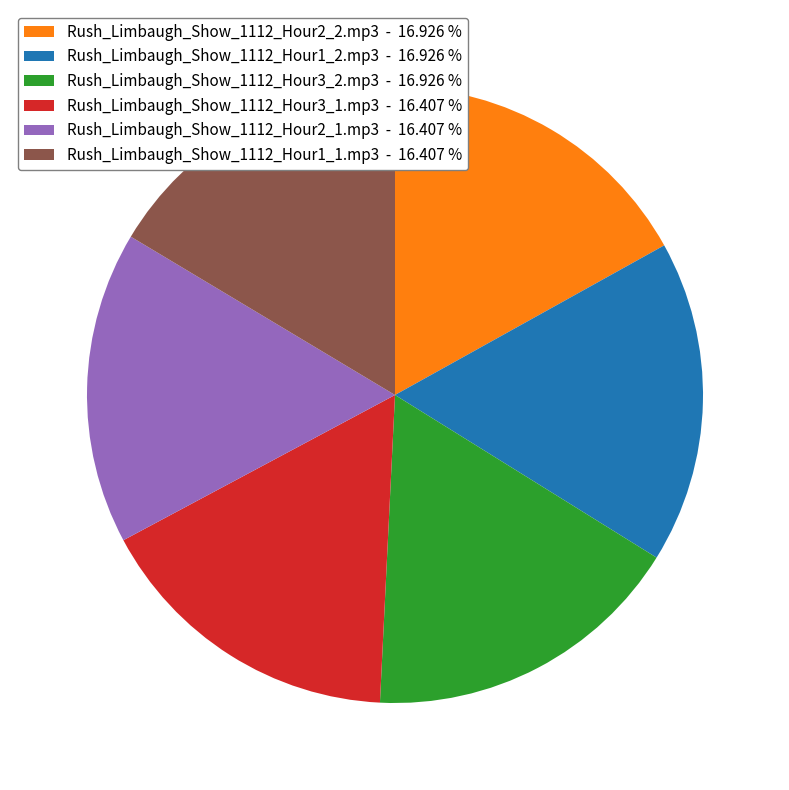

Between Rush_Limbaugh_Show_1112_Hour1_2.mp3 - 16.926 % and Rush_Limbaugh_Show_1112_Hour3_1.mp3 - 16.407 %, which is larger?

Rush_Limbaugh_Show_1112_Hour1_2.mp3 - 16.926 %